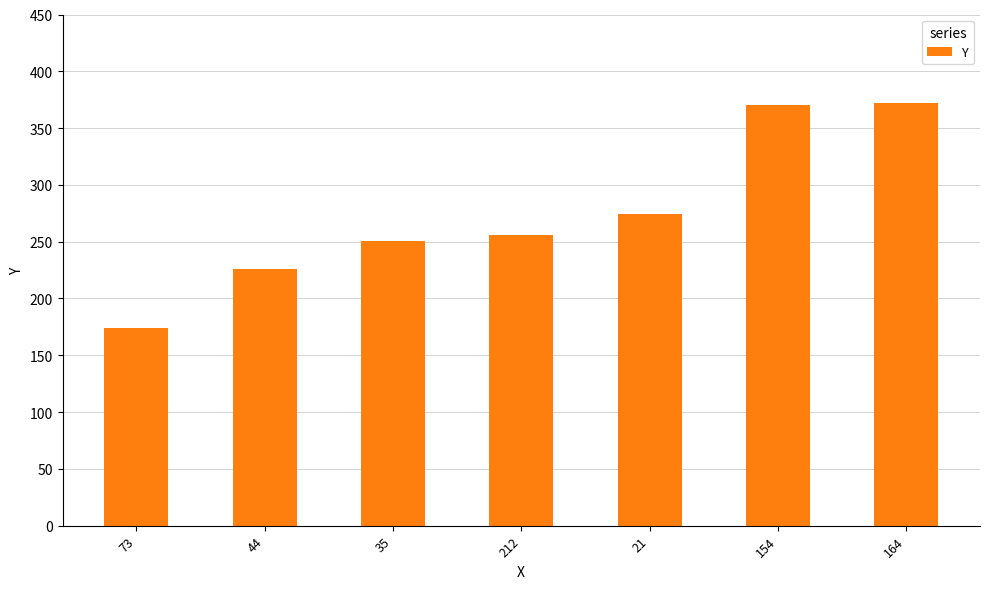

Are the bars grouped side by side (vs. stacked)?

No